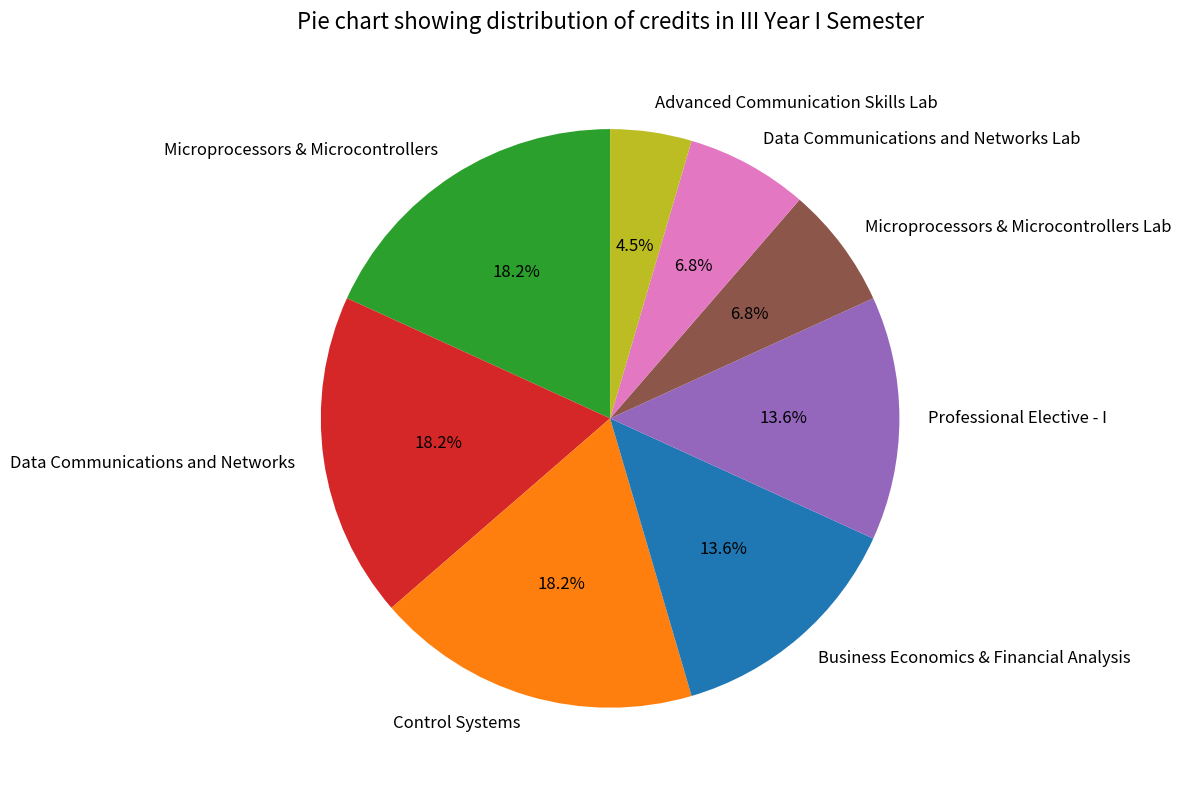

Is there any slice that represents more than half of the pie?

No